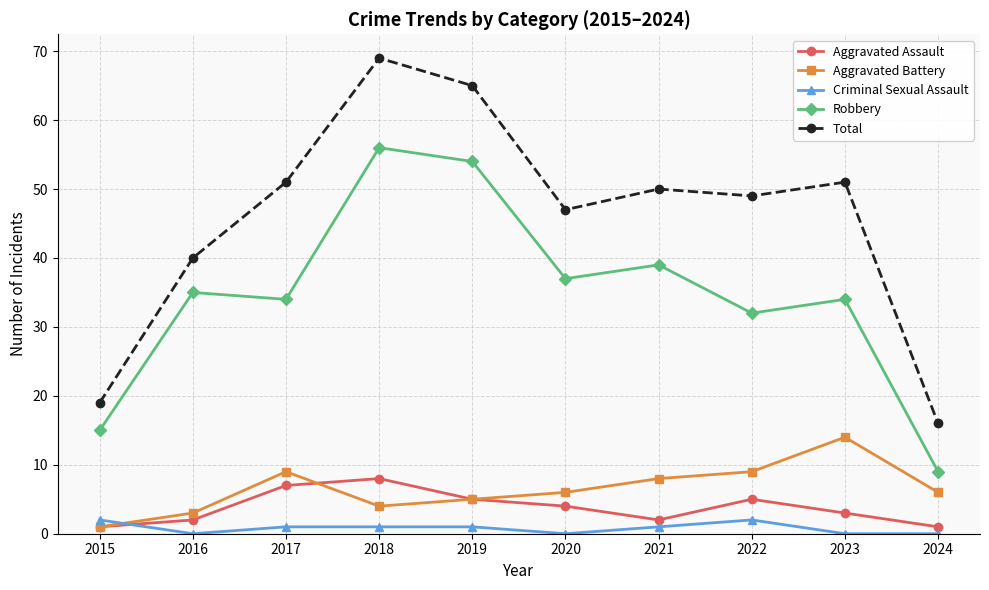

How many interior local valleys does the Aggravated Assault series have?

1